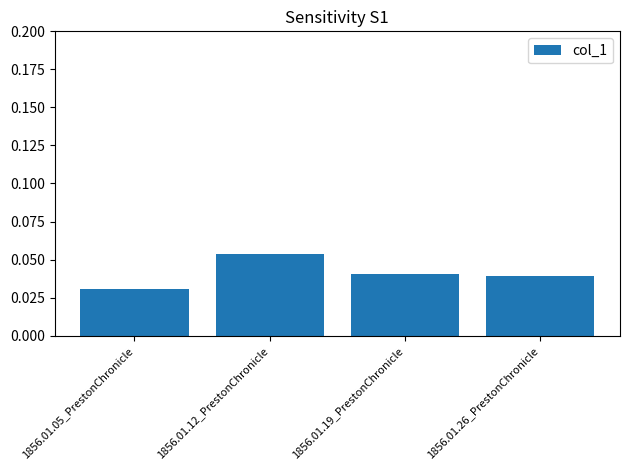

The chart shows a value of 0.1 at 1856.01.05_PrestonChronicle. True or false?

False